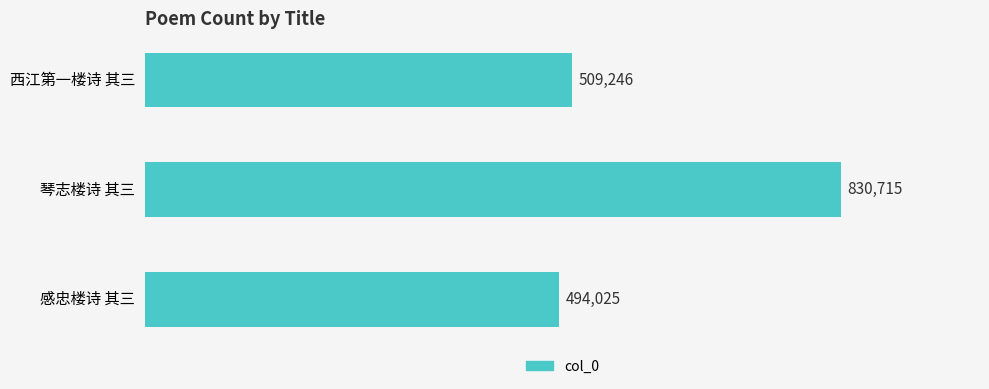

Reading top to bottom, what are all the values shown in this chart?

西江第一楼诗 其三=509246	琴志楼诗 其三=830715	感忠楼诗 其三=494025